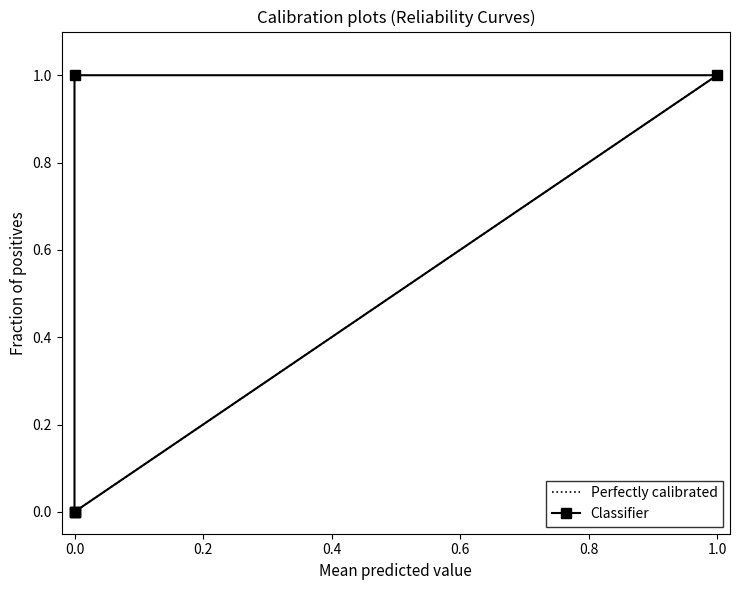

What is the maximum value shown in the chart?

1